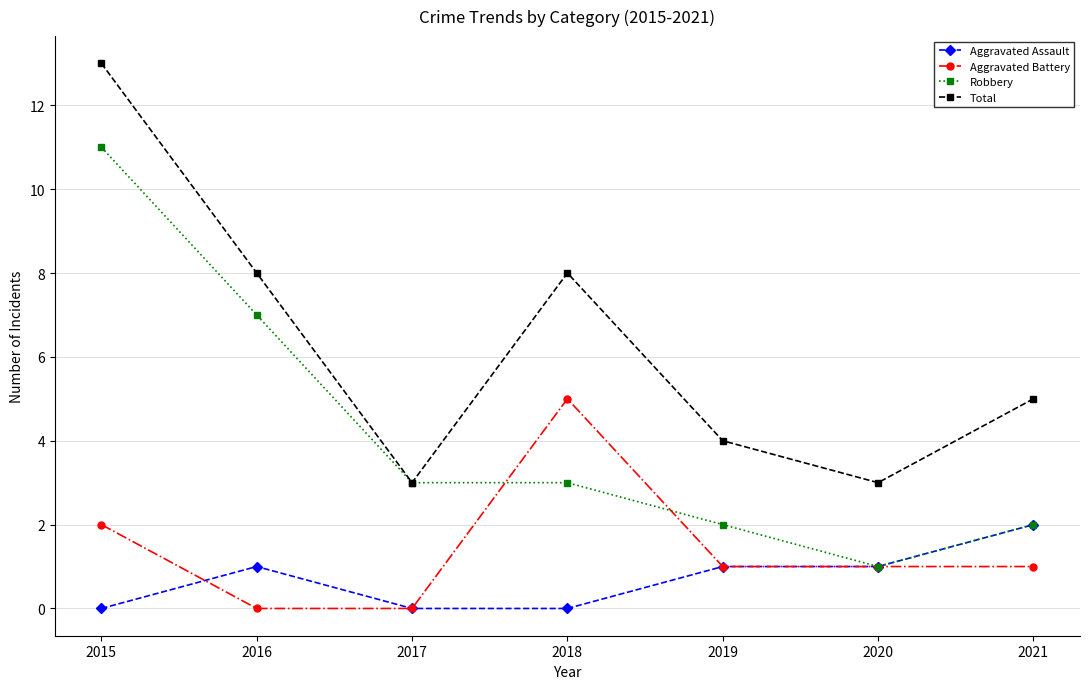

At which label does Total first exceed 5?

2015